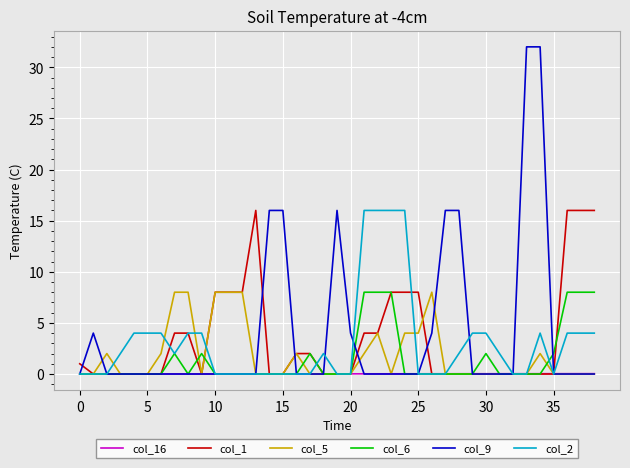

Which series has the widest spread of values?

col_9